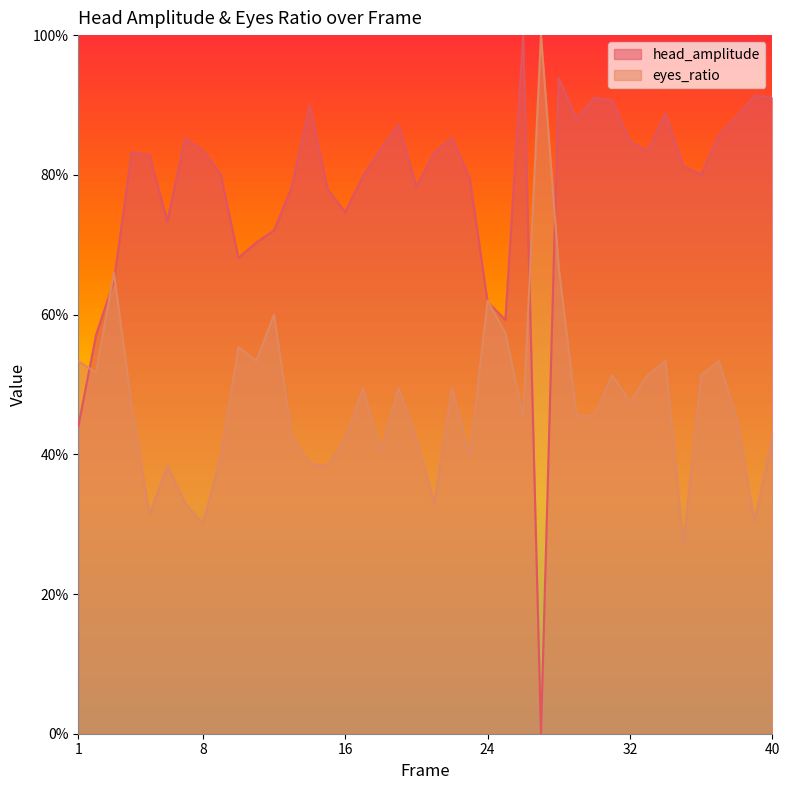

Which series has the largest total across all categories?

head_amplitude